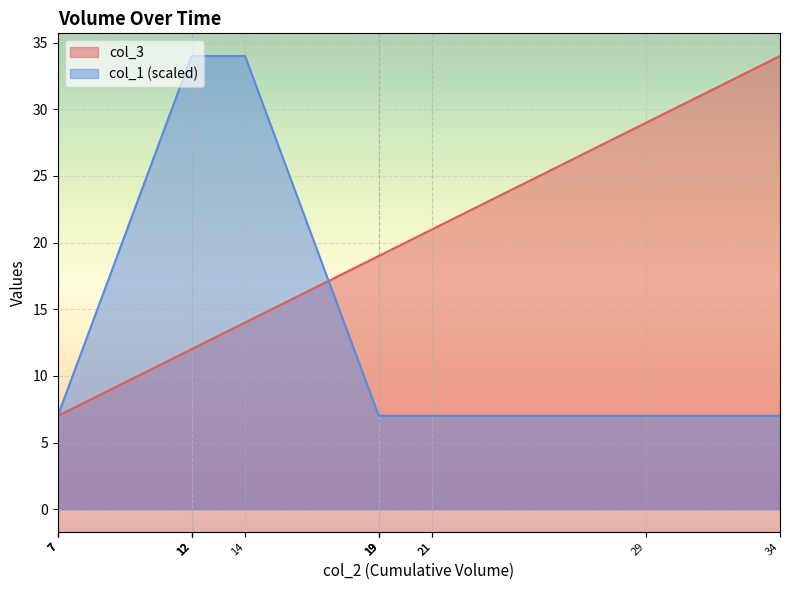

What is the average value of the col_1 series?

15